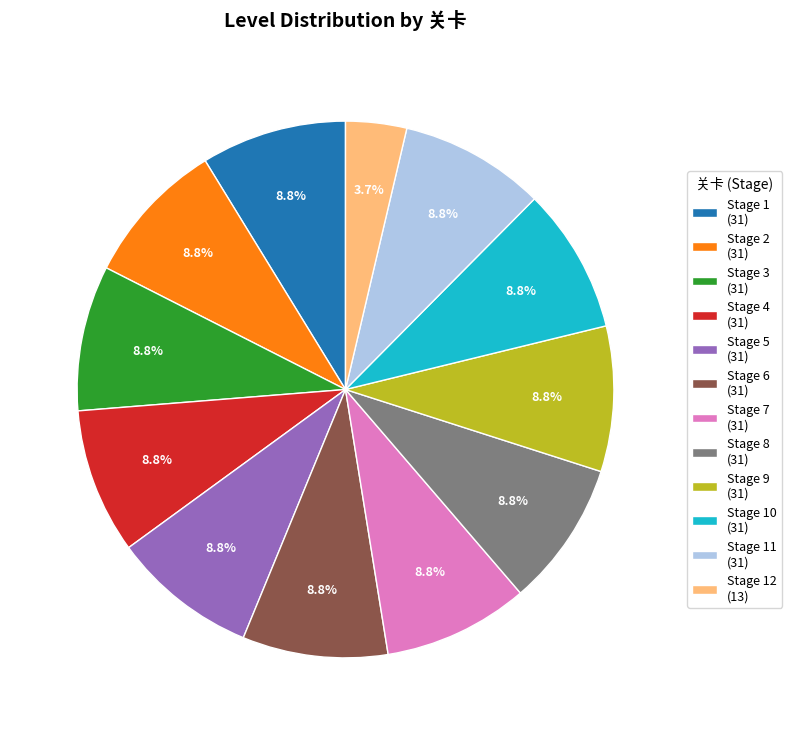

What is the total percentage of Stage 5 (31) and Stage 12 (13)?

12.4%